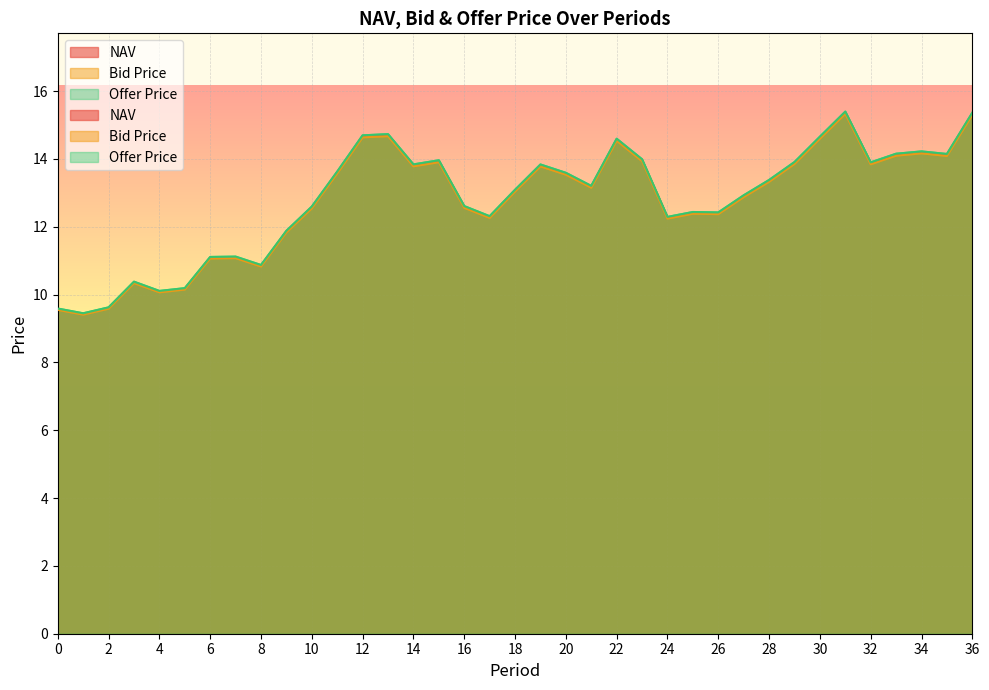

Rank the series at 30 from lowest to highest value.

Bid Price, NAV, Offer Price